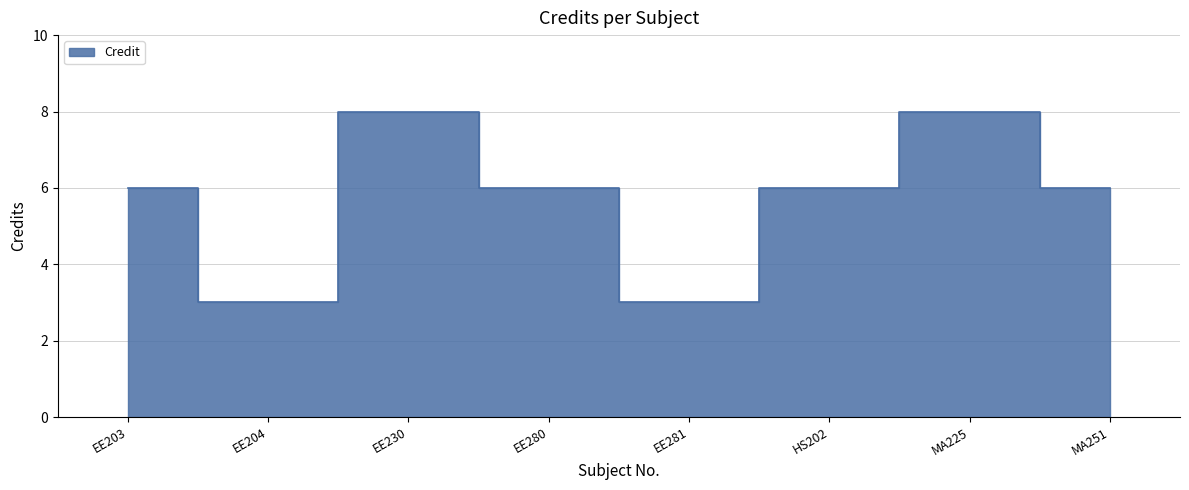

What is the approximate value at EE280?

6